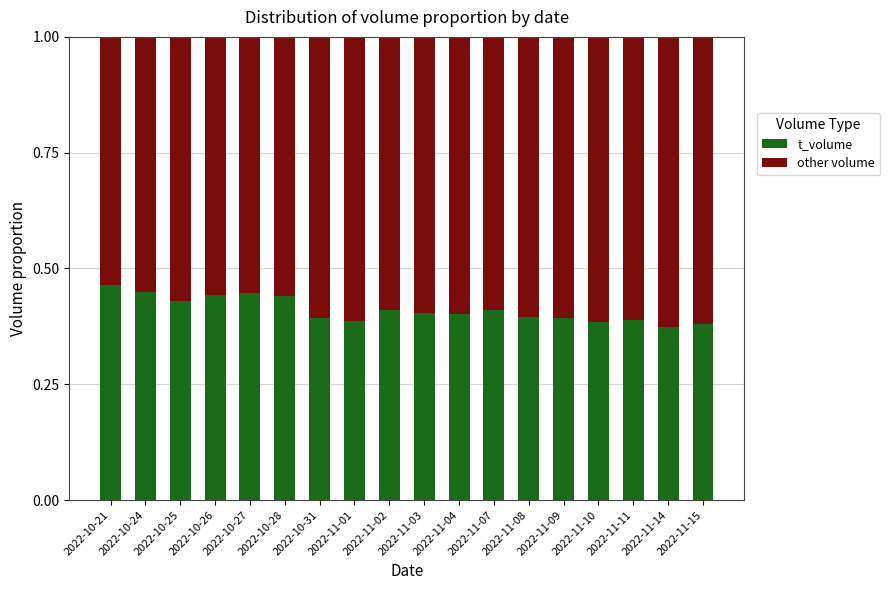

What is the sum of the t_volume values at 2022-10-26 and 2022-10-24?

0.9